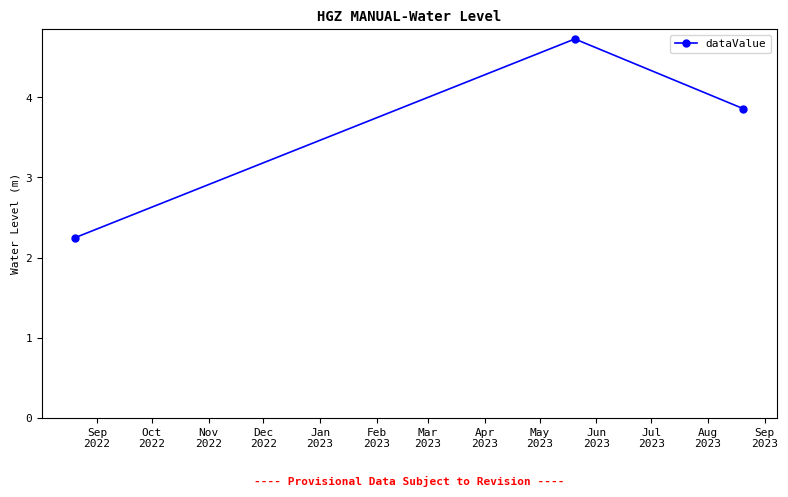

What is the sum of all values?

10.8